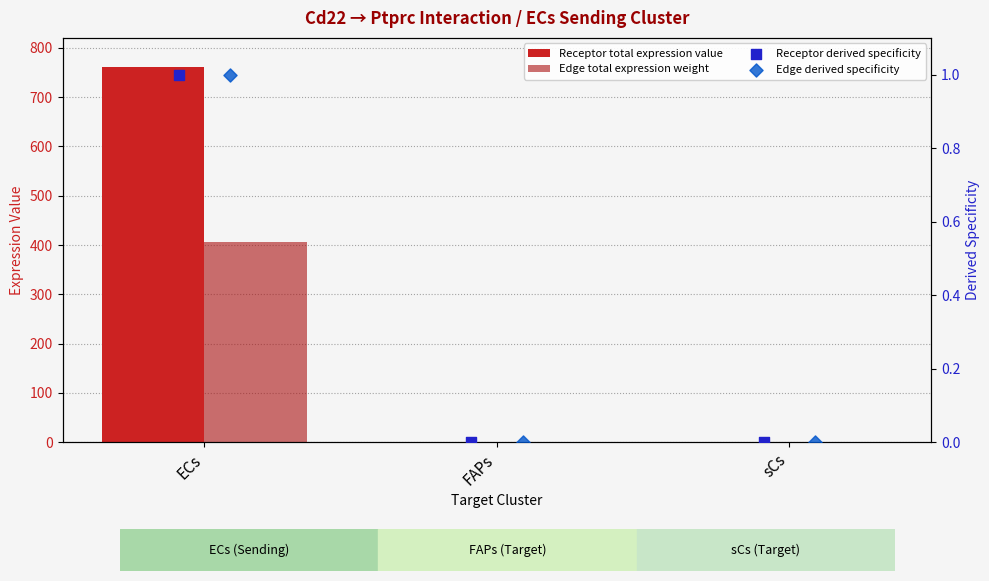

What are all the series names shown in the legend?

Receptor total expression value, Edge total expression weight, Receptor derived specificity, Edge derived specificity